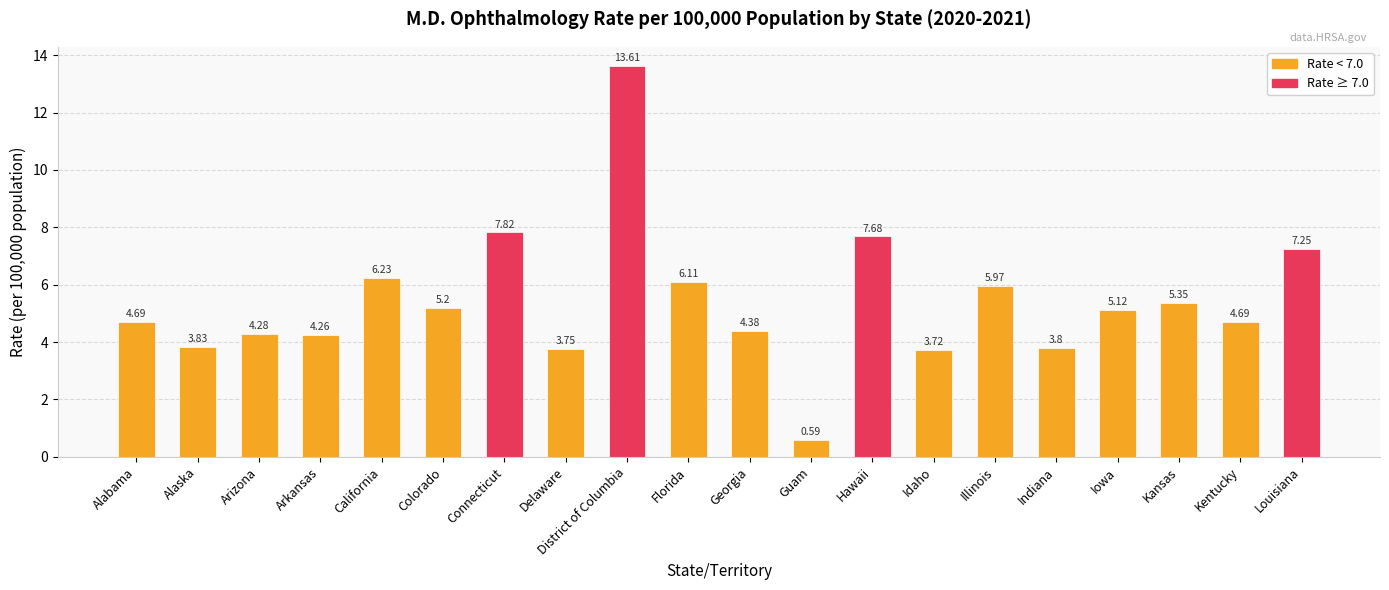

What is the change in value from Alaska to Guam?

-3.2